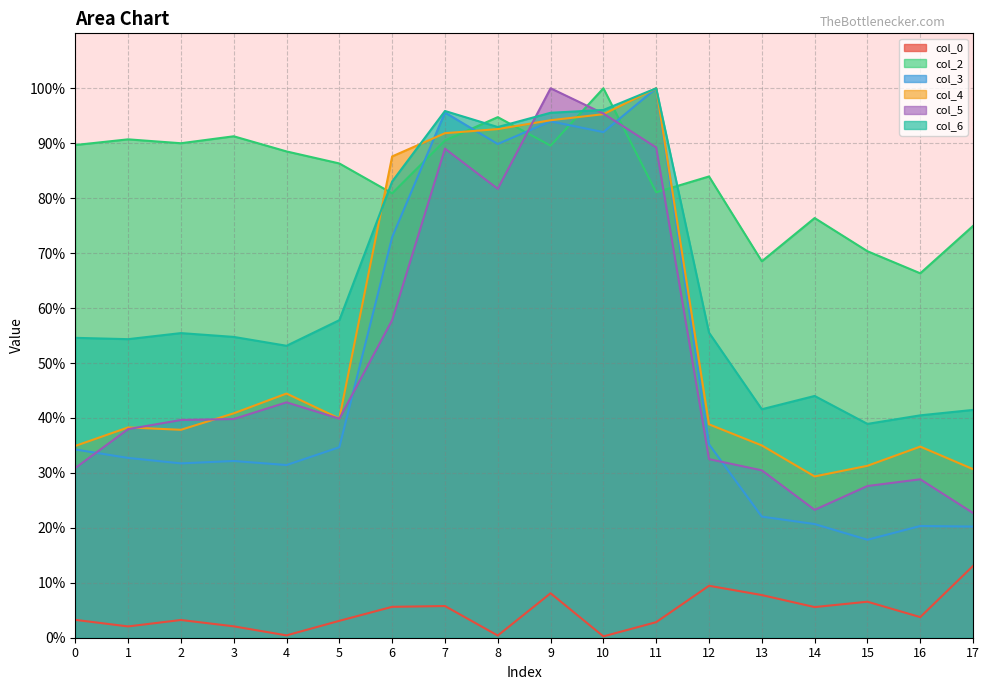

Read the col_4 value at 17.

0.3